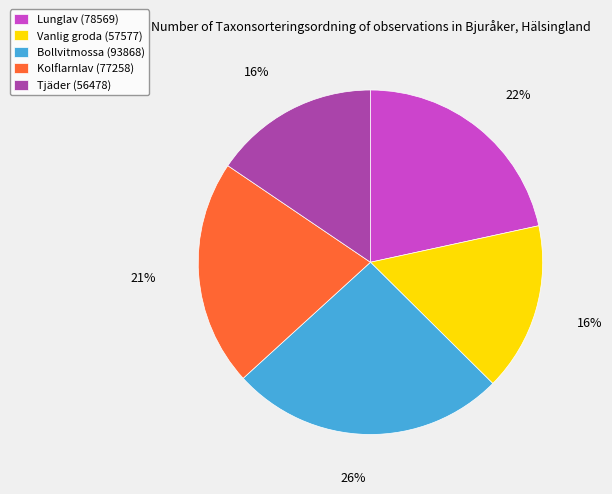

Which category has the biggest portion of the pie?

Bollvitmossa (93868)